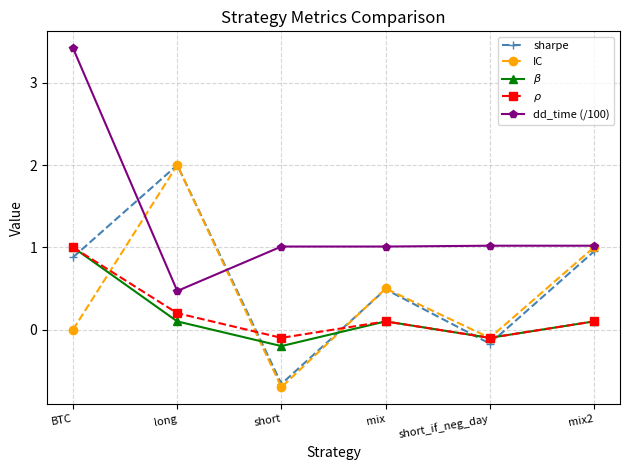

What are all the series names shown in the legend?

sharpe, IC, $\beta$, $\rho$, dd_time (/100)